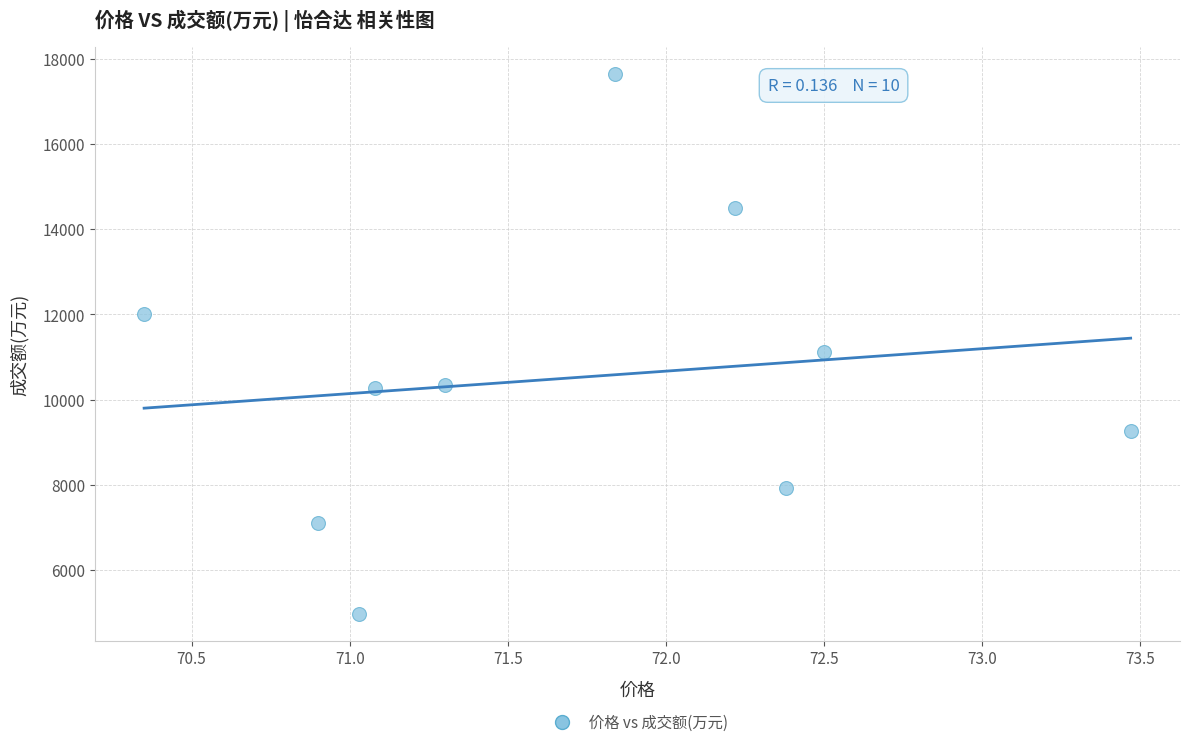

What Y value in the scatter plot is closest to 11301?

11119